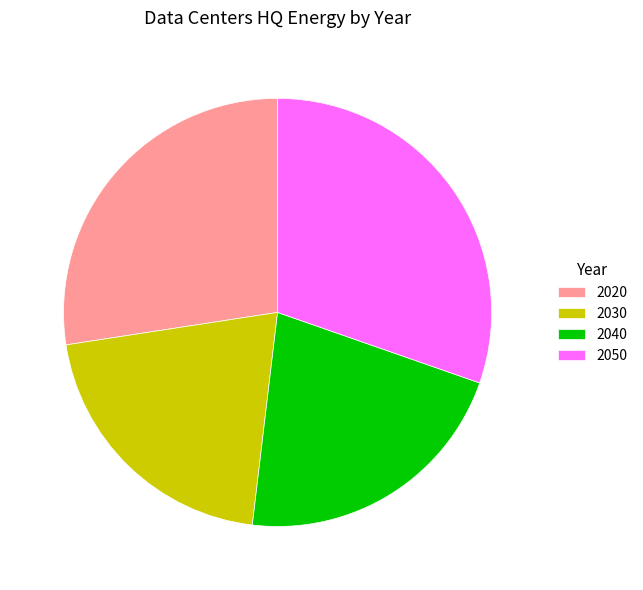

Which slice is the smallest?

2030